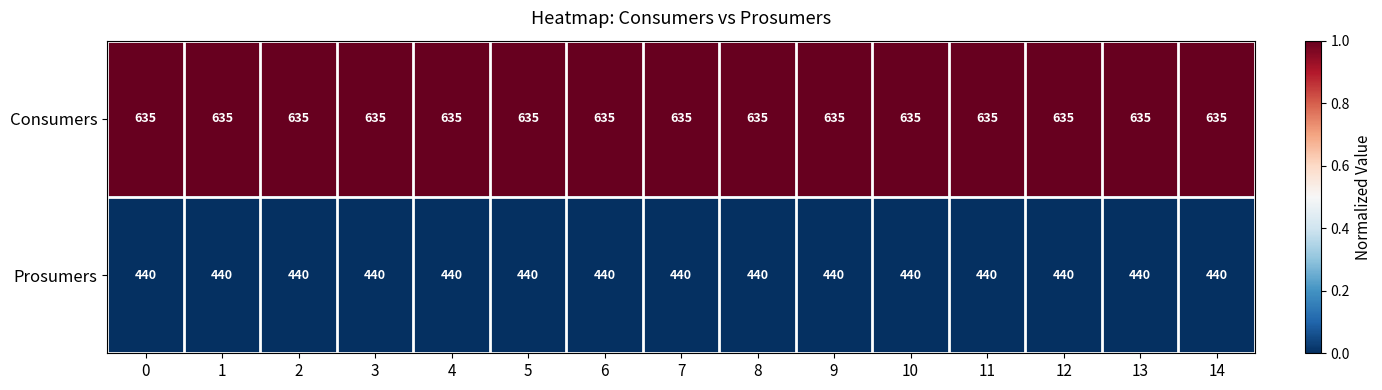

What is the total value across all series at 2?

1075